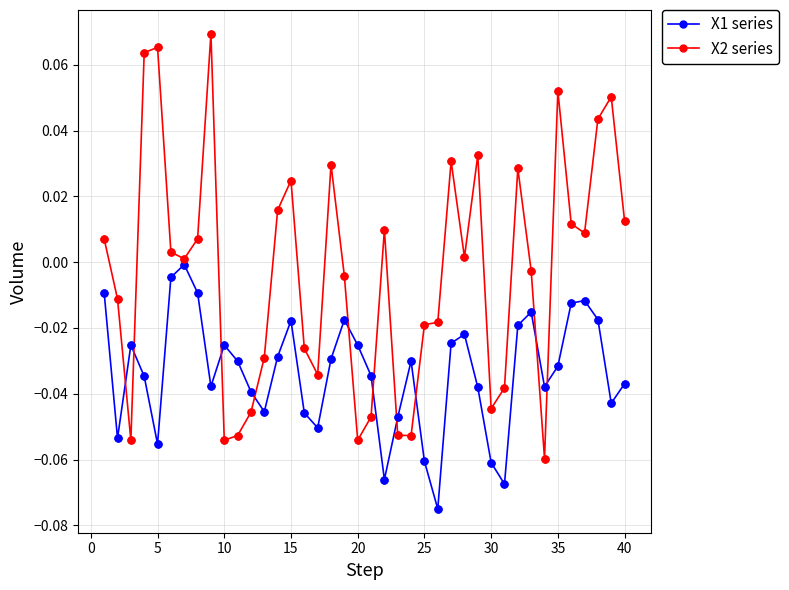

What are all the series names shown in the legend?

X1 series, X2 series